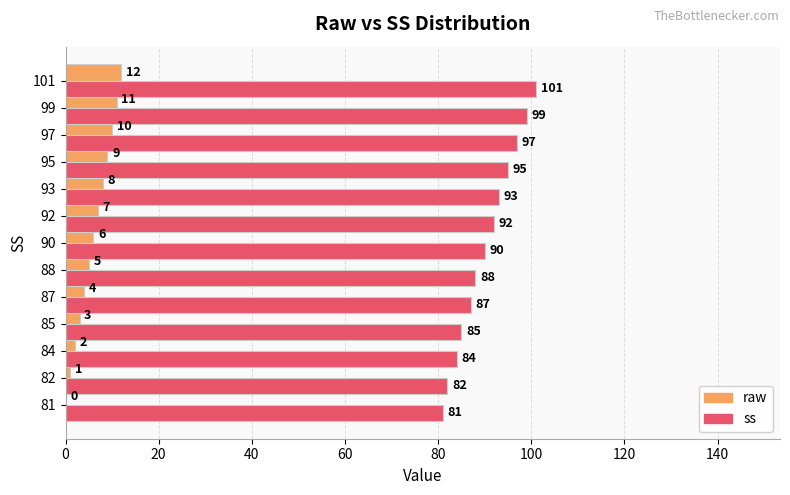

What is the greatest value displayed?

101